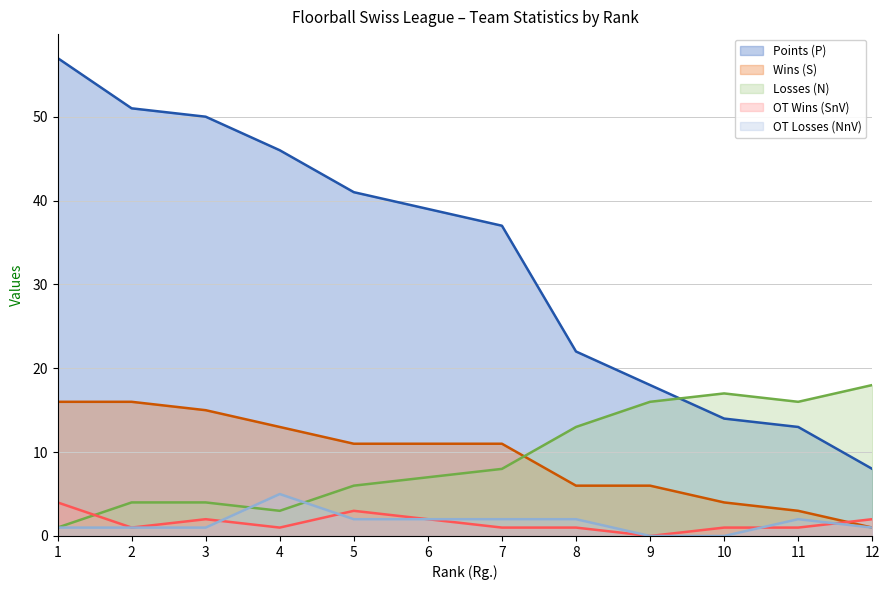

What is the difference between the maximum and minimum values in the NnV series?

5